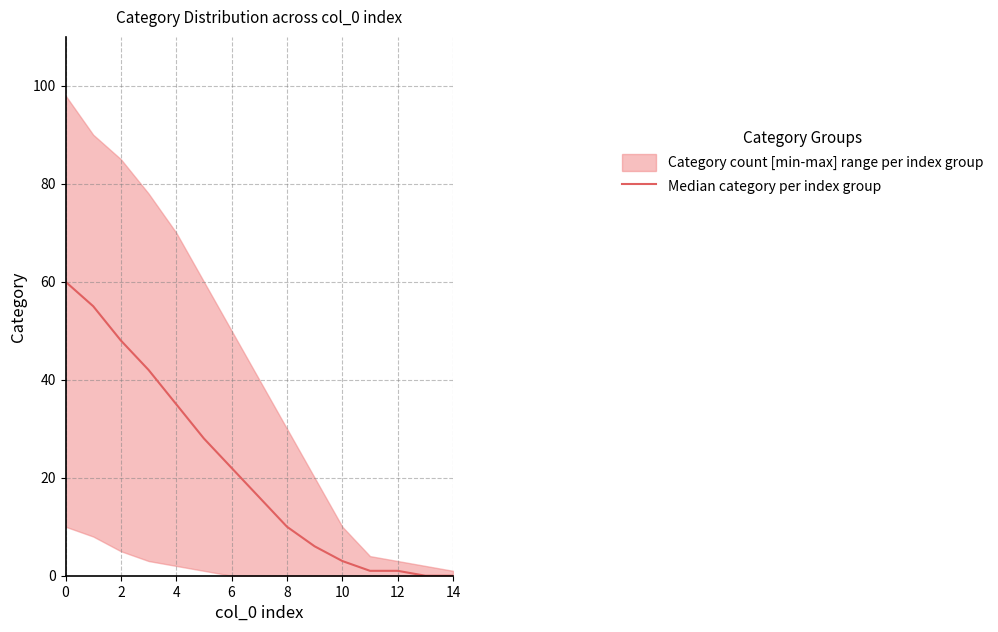

True or false: the data shows 10 at 6.

False